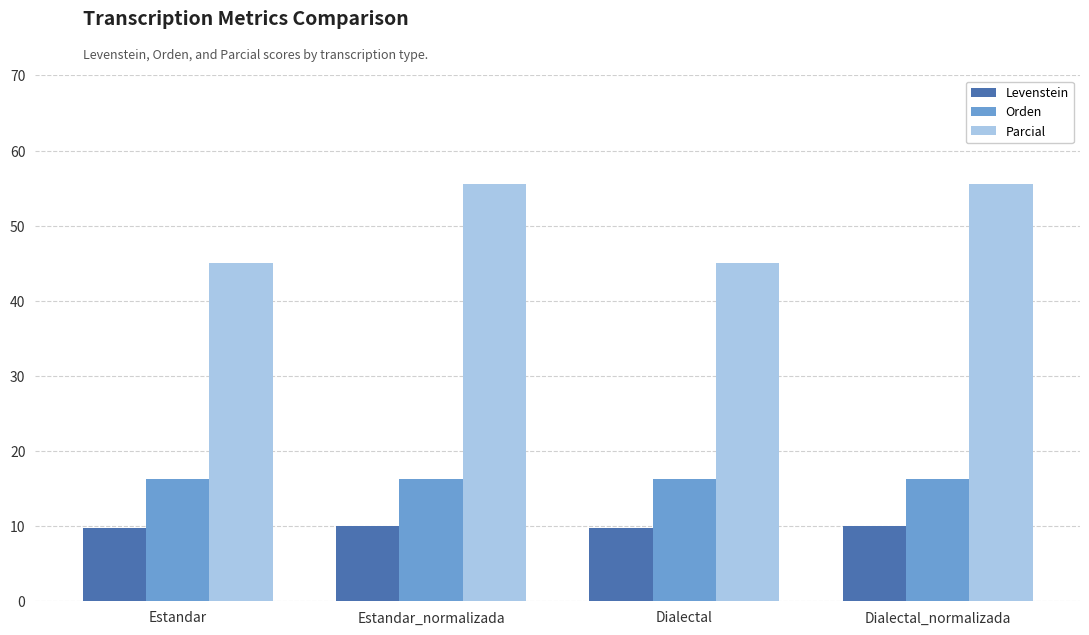

What is the difference between the highest and lowest values at Estandar_normalizada?

45.6